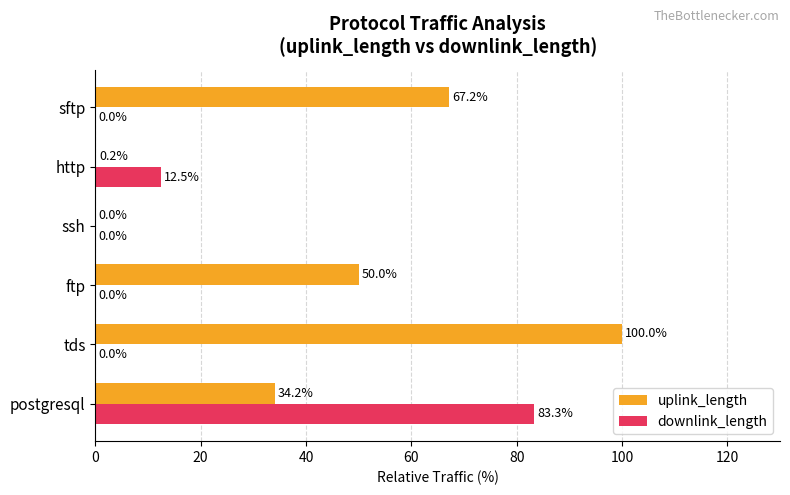

How many categories are shown in the chart?

6